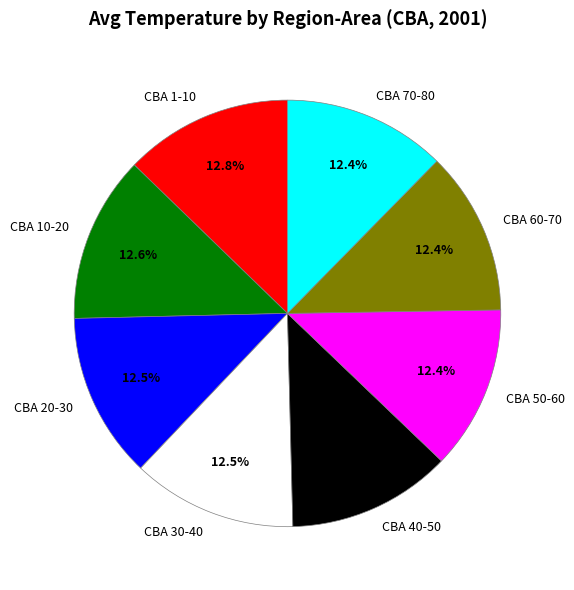

Combined, do CBA 30-40 and CBA 10-20 account for over 50%?

No